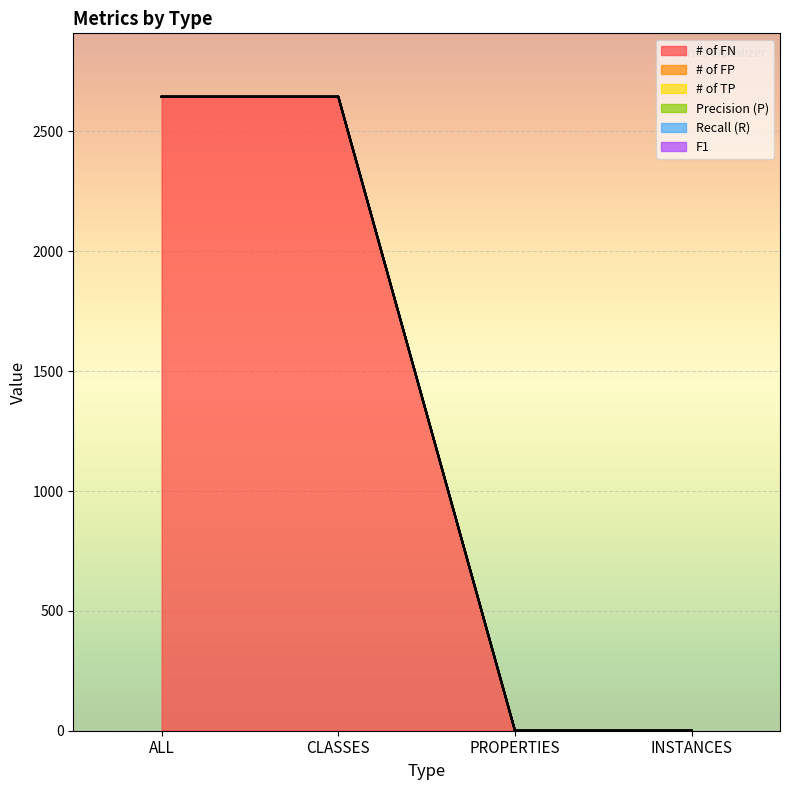

True or false: # of FN has a value of 729 at CLASSES.

False